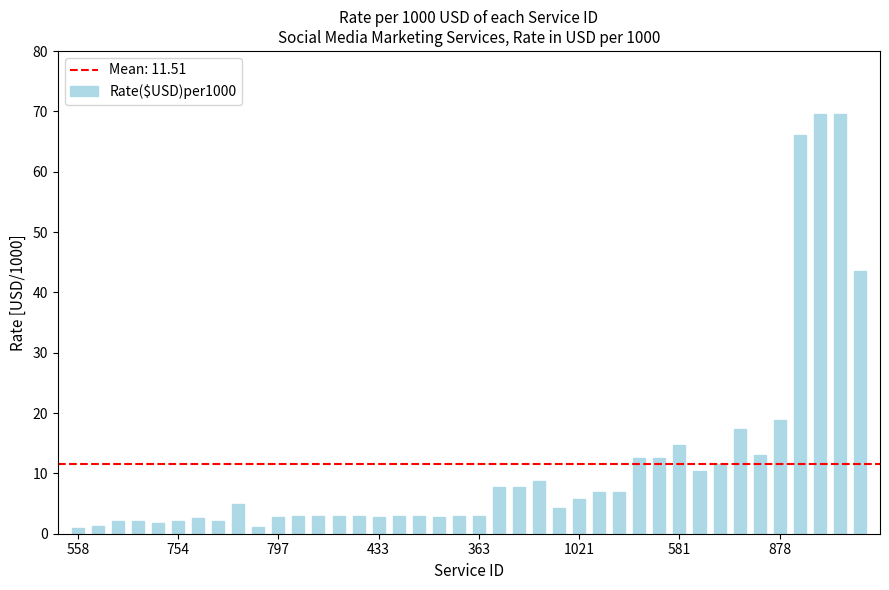

What is the value of the 15th bar from the left?

2.9